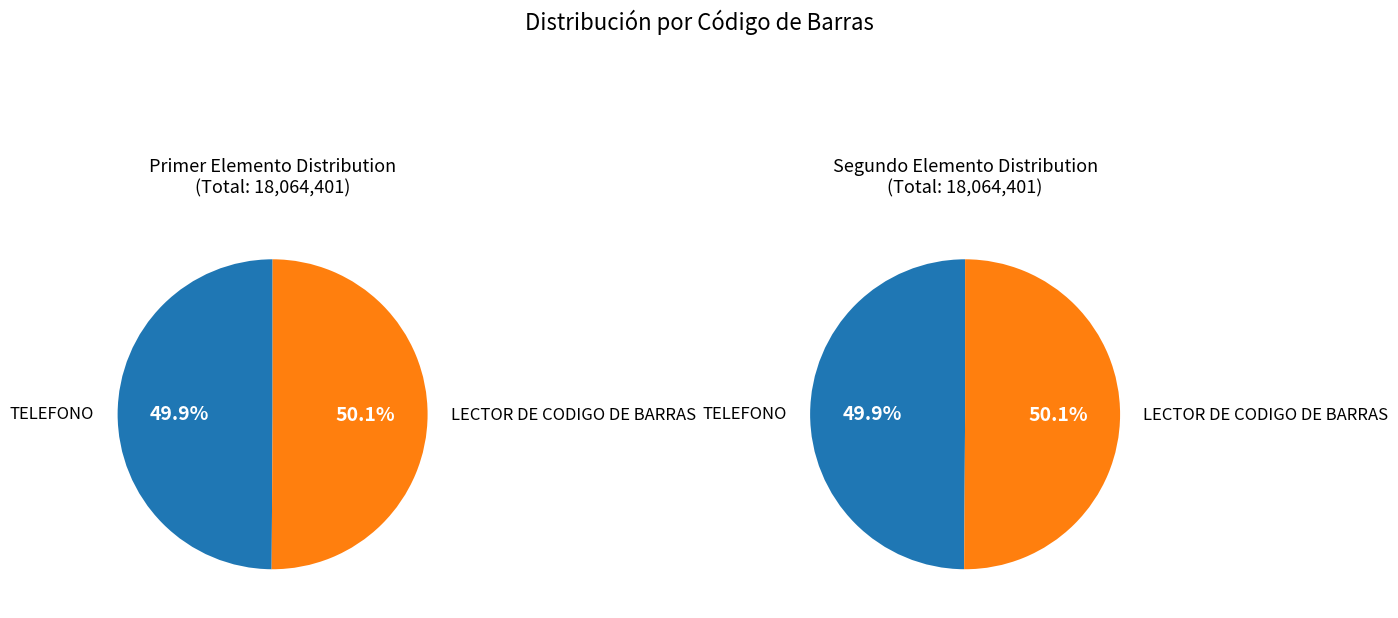

Does any single category account for the majority?

Yes